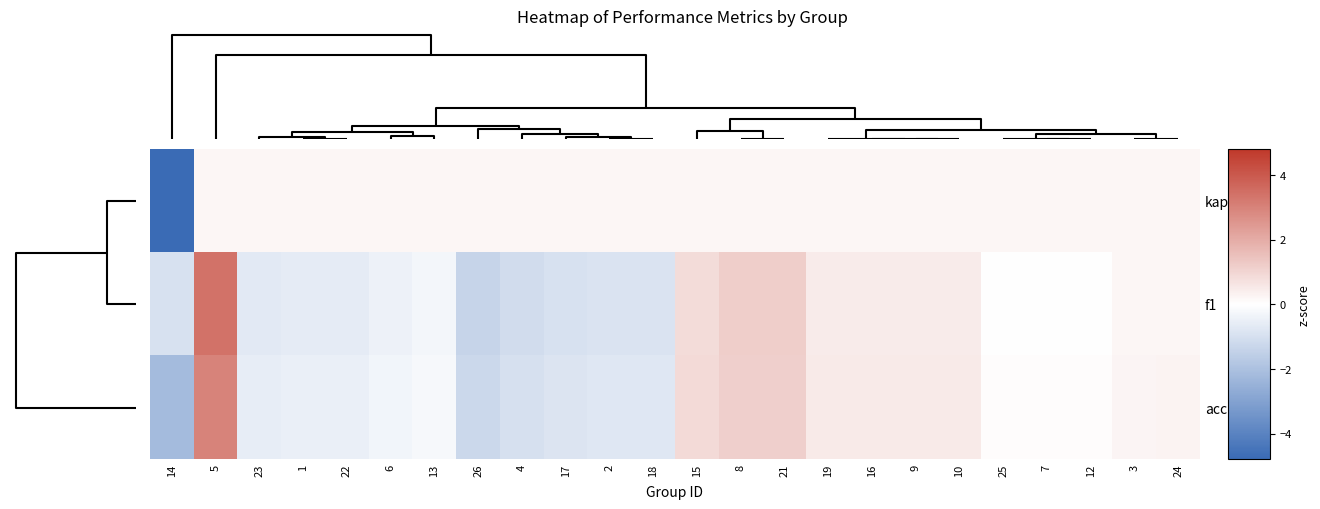

Which series has the largest total across all categories?

accuracy